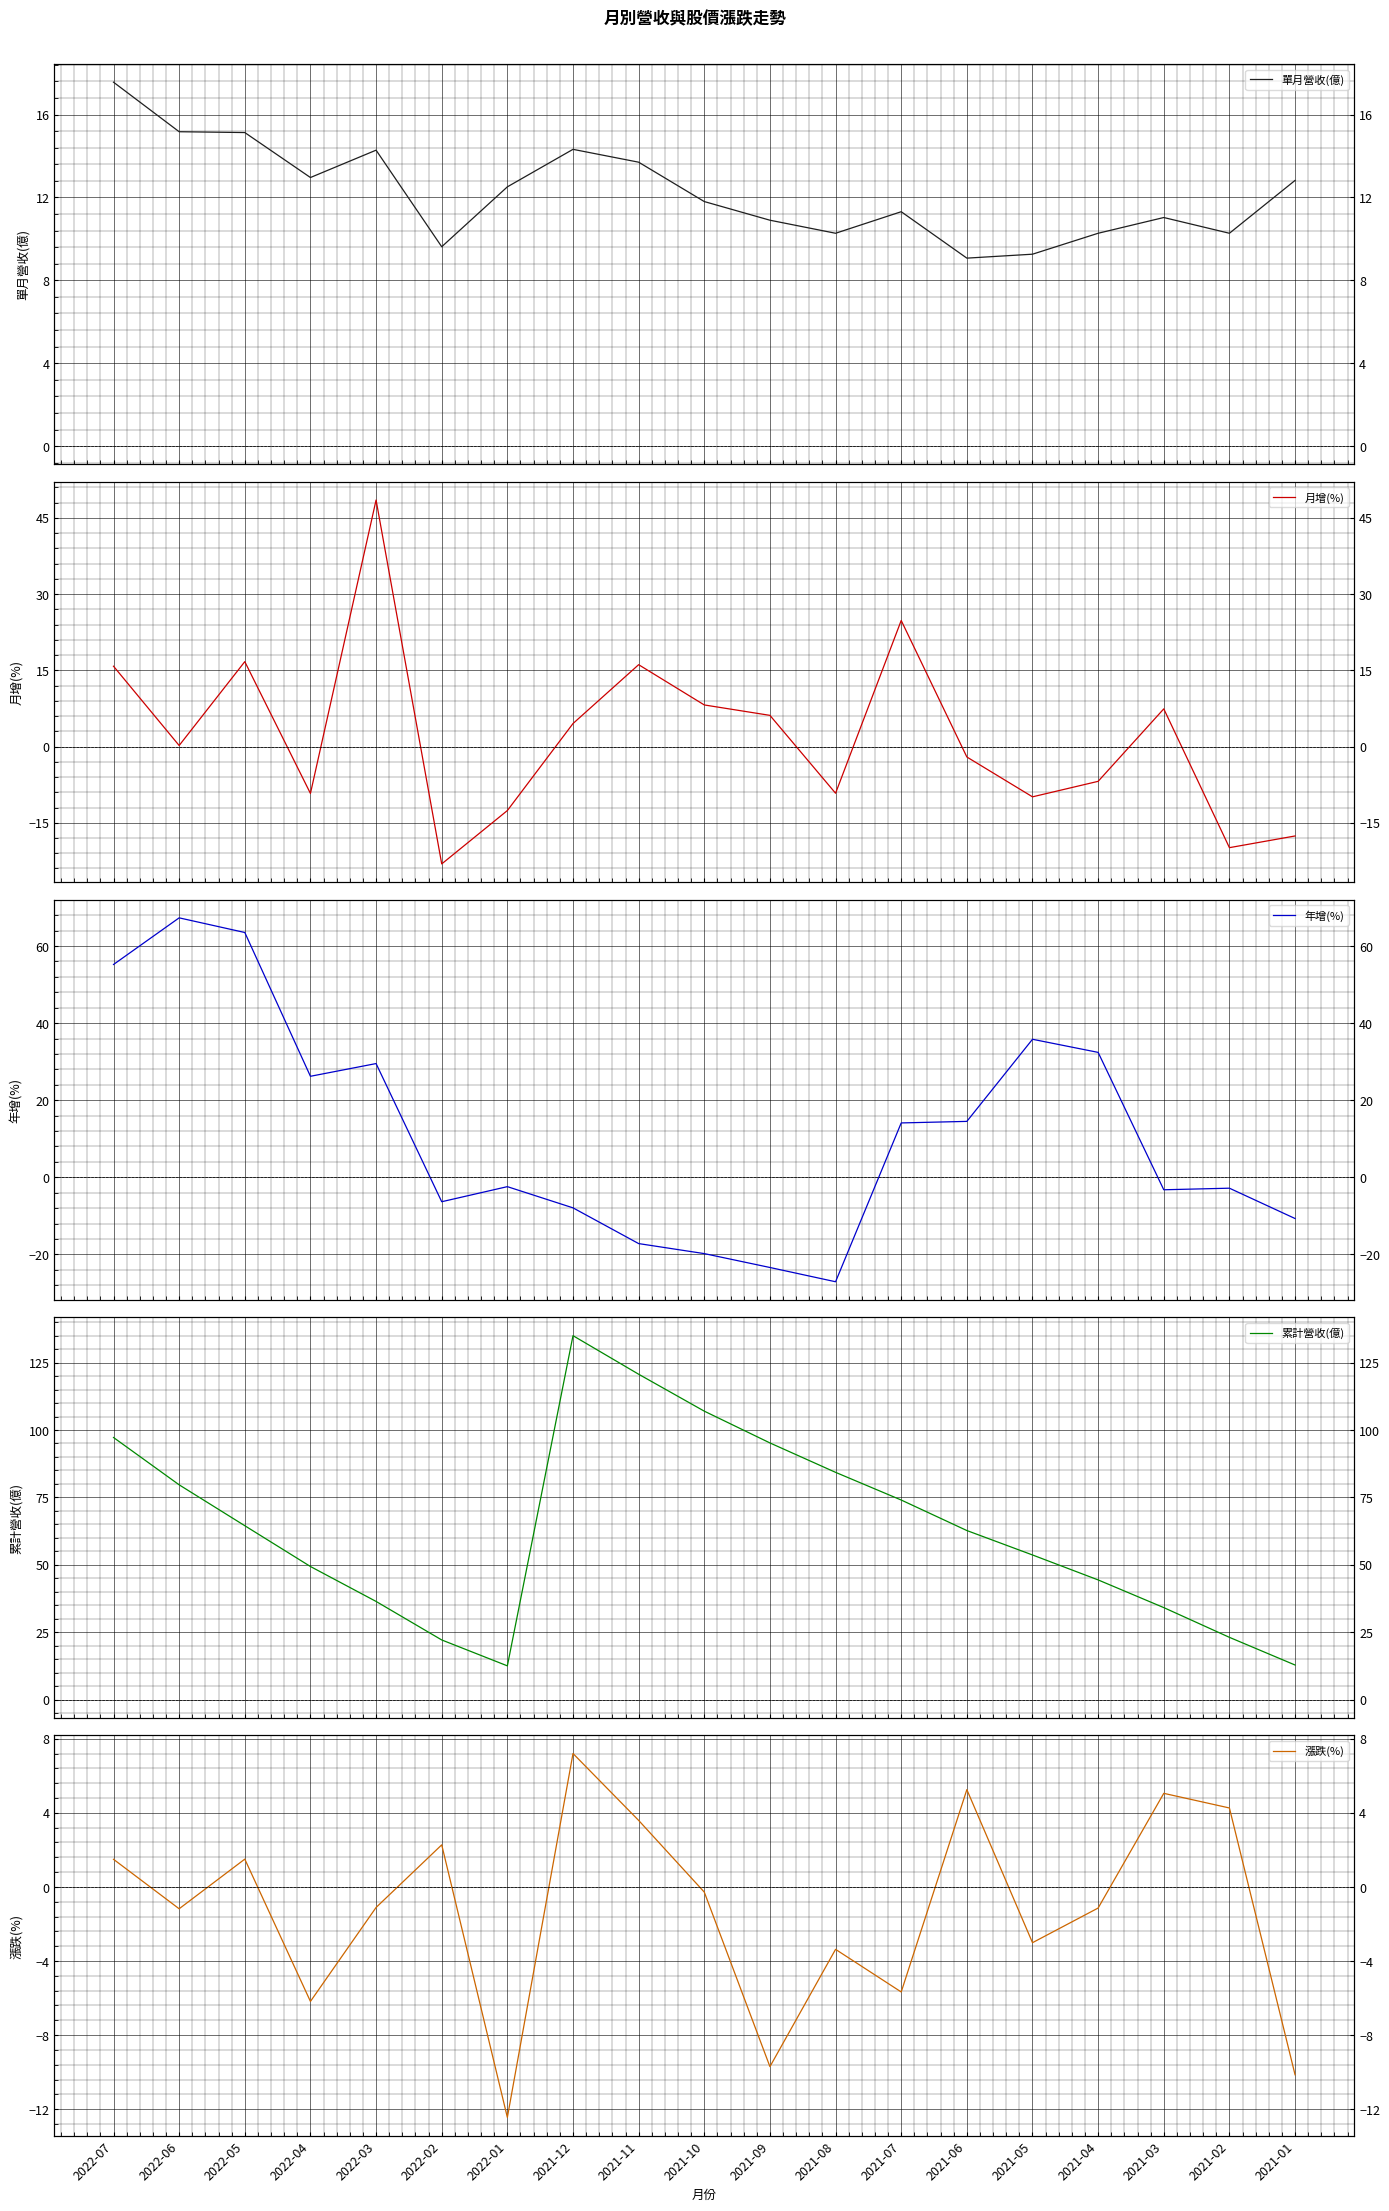

Count the number of data series in this chart.

5